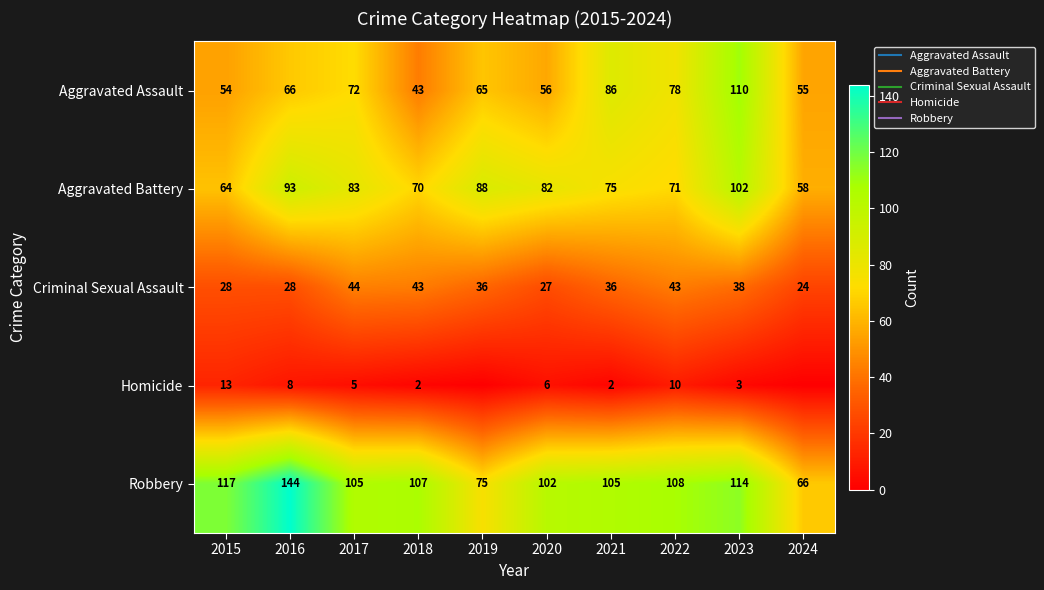

Which series has the largest range (max minus min)?

Robbery